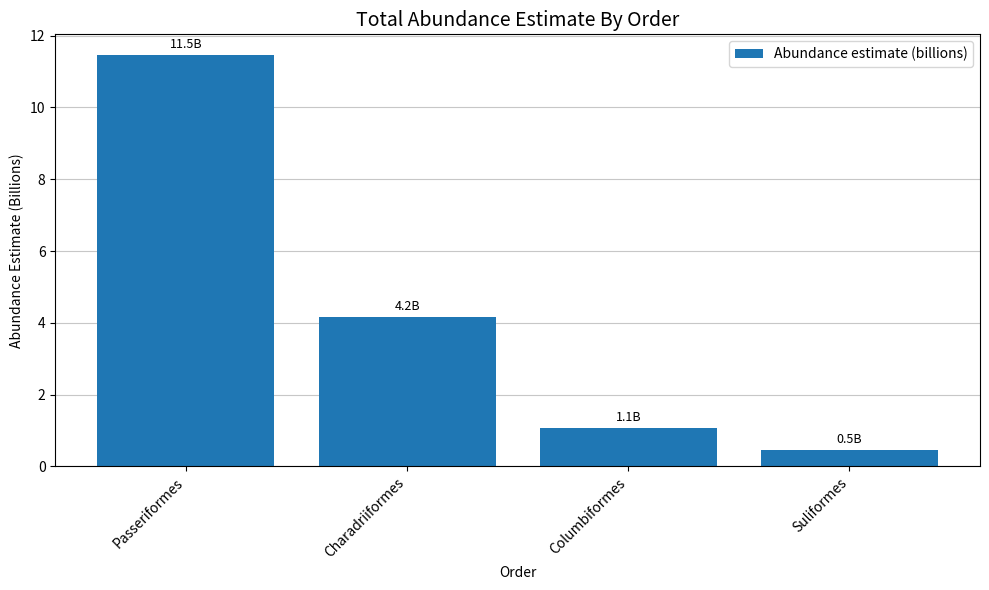

Rank the categories by value from highest to lowest.

Passeriformes, Charadriiformes, Columbiformes, Suliformes